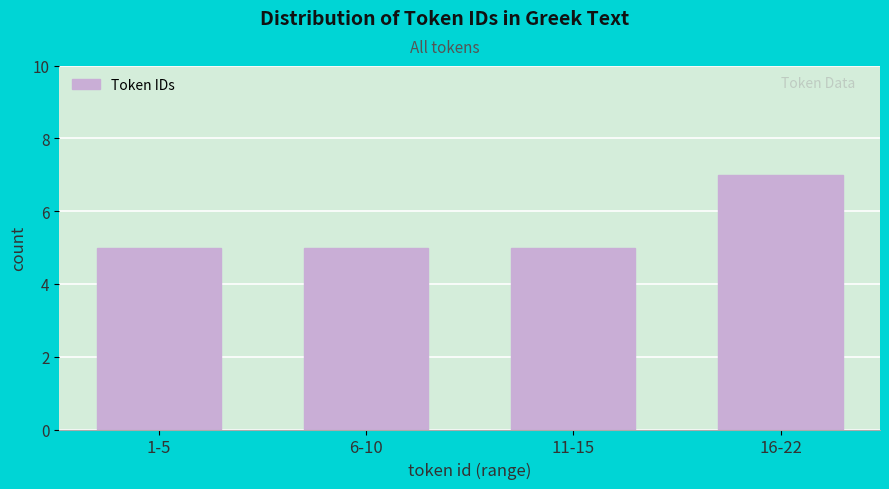

Reading right to left, what are all the values shown in this chart?

16-22=7	11-15=5	6-10=5	1-5=5